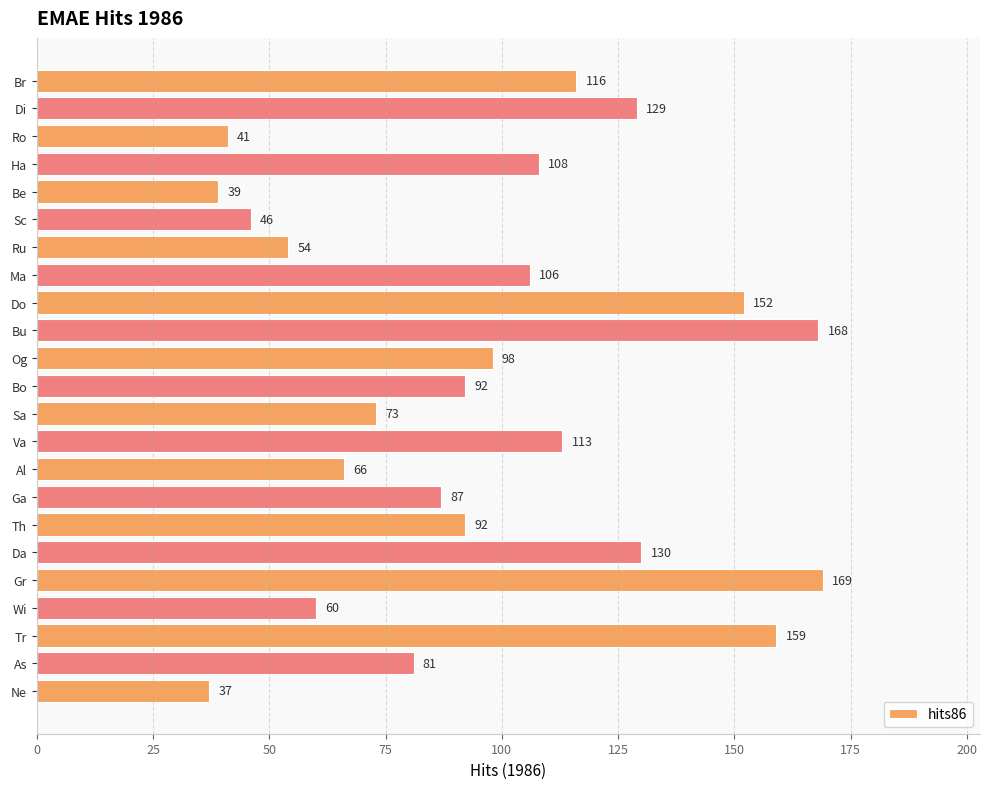

What is the change in value from Wi to Ru?

-6